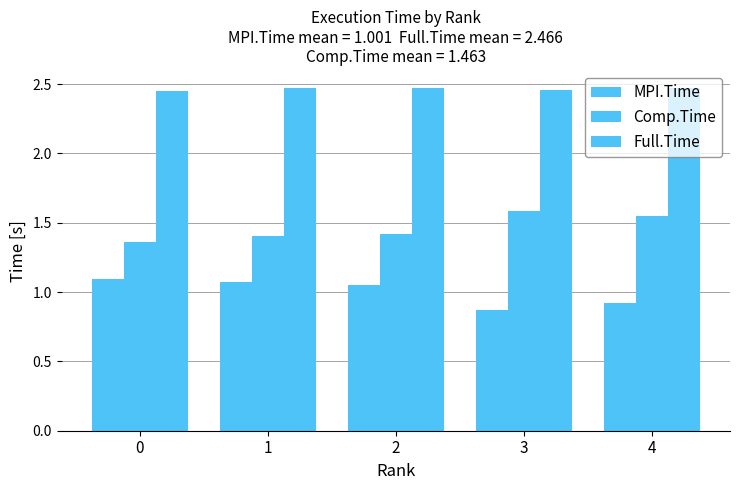

How many series are shown in this chart?

3